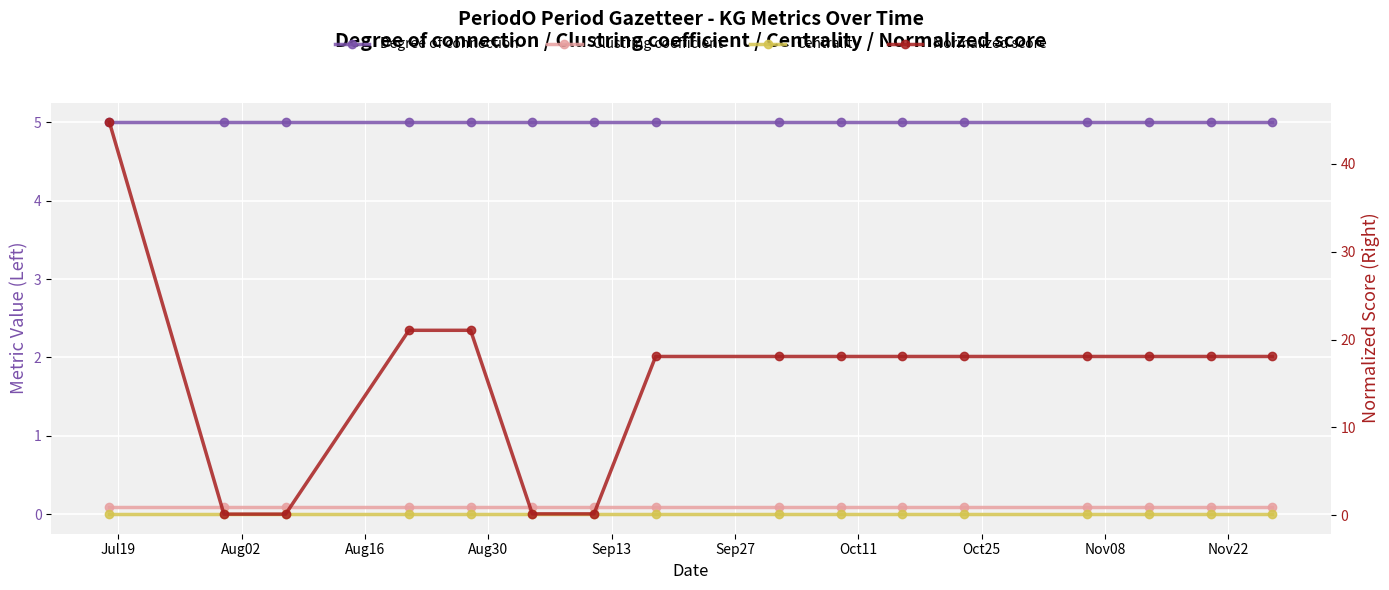

Reading left to right, extract all data points from this chart.

Degree of connection: 5.0	5.0	5.0	5.0	5.0	5.0	5.0	5.0	5.0	5.0	5.0	5.0	5.0	5.0	5.0	5.0
Clustring coefficient: 0.1	0.1	0.1	0.1	0.1	0.1	0.1	0.1	0.1	0.1	0.1	0.1	0.1	0.1	0.1	0.1
Centrality: 0.0	0.0	0.0	0.0	0.0	0.0	0.0	0.0	0.0	0.0	0.0	0.0	0.0	0.0	0.0	0.0
Normalized score: 44.8	0.1	0.1	21.1	21.1	0.2	0.2	18.1	18.1	18.1	18.1	18.1	18.1	18.1	18.1	18.1